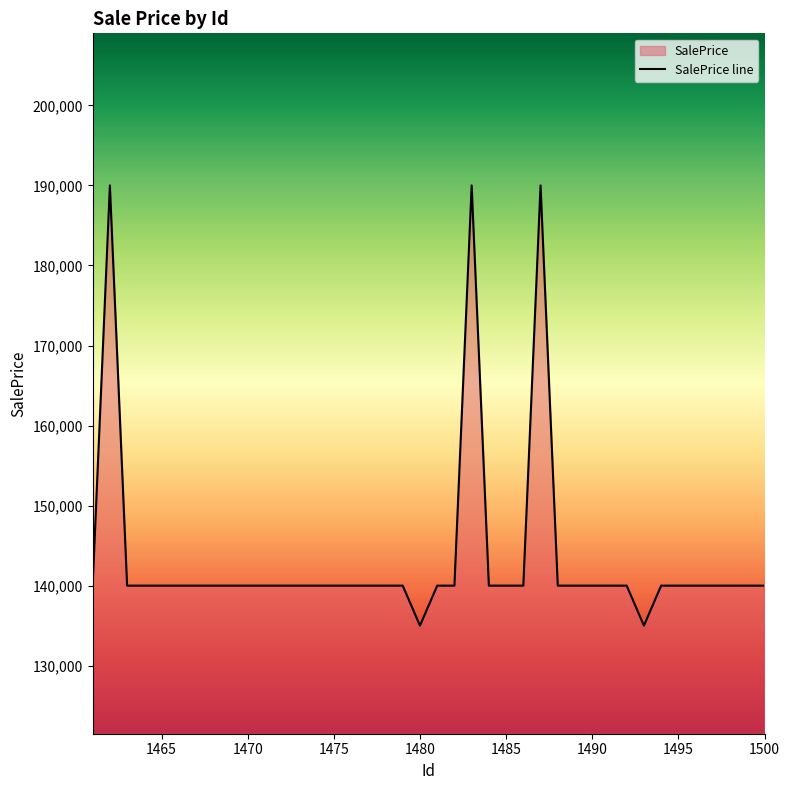

What is the average value?

143500